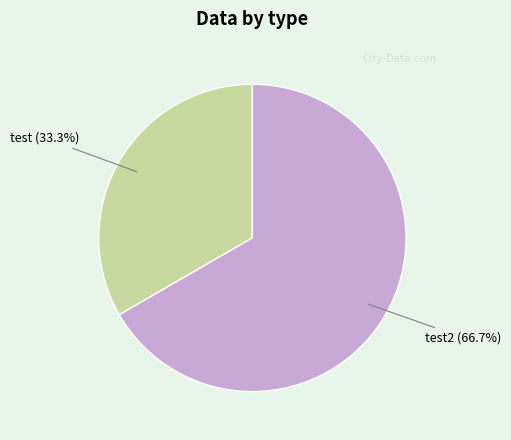

Does any single category account for the majority?

Yes